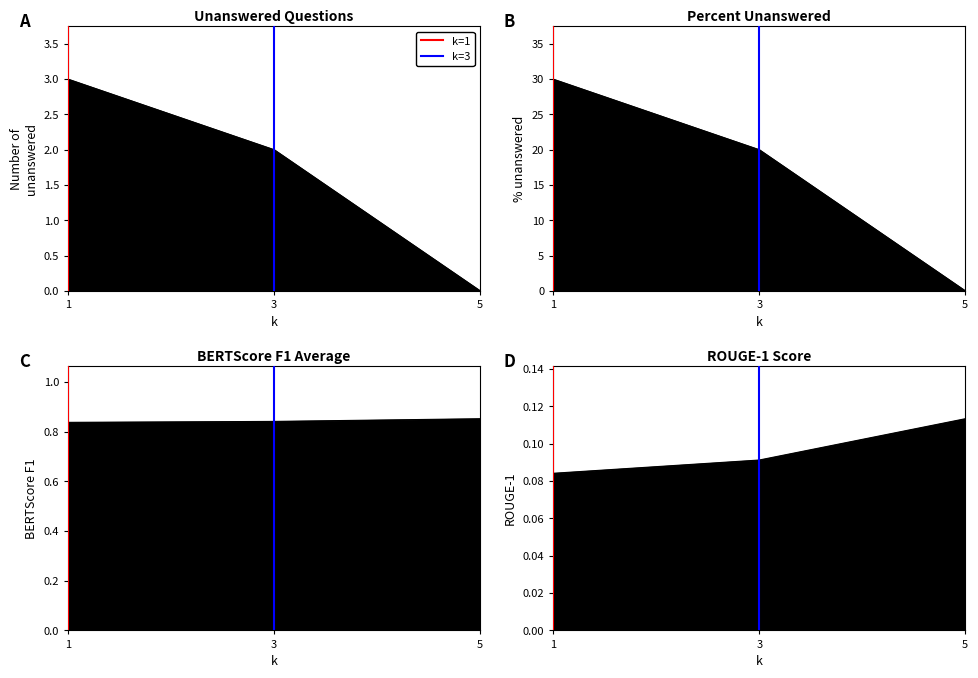

The percent_unanswered series shows 30.0 at 1. True or false?

True